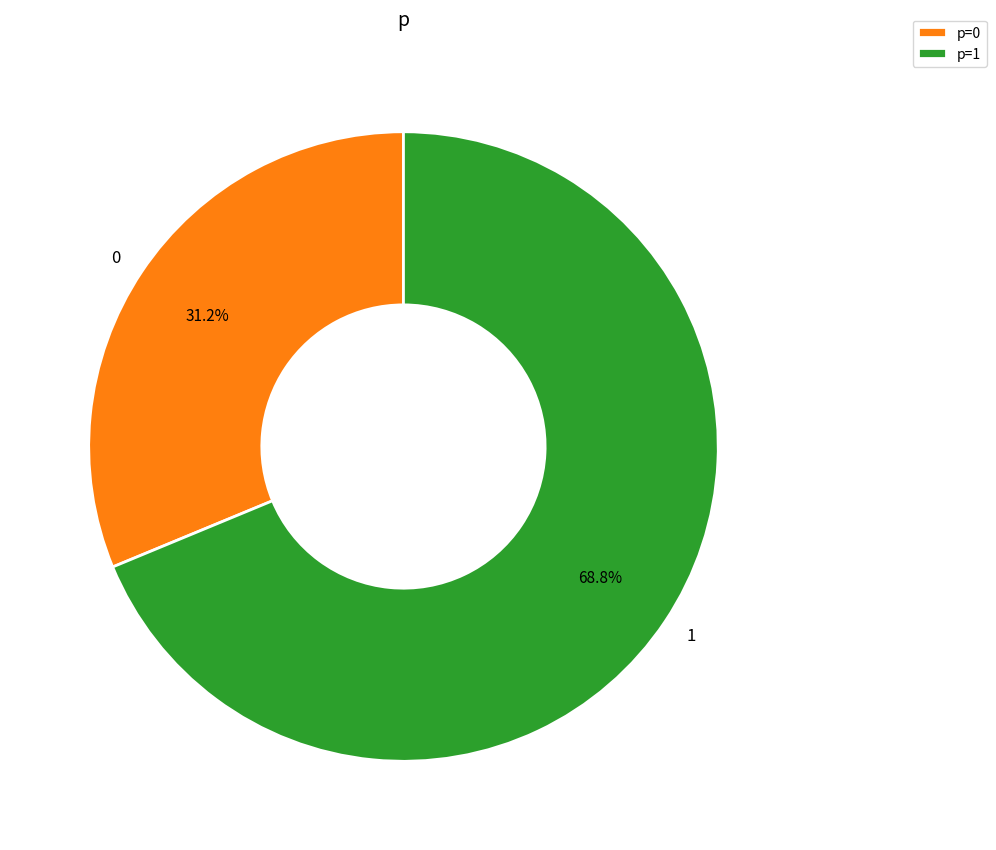

How many segments does this pie chart have?

2